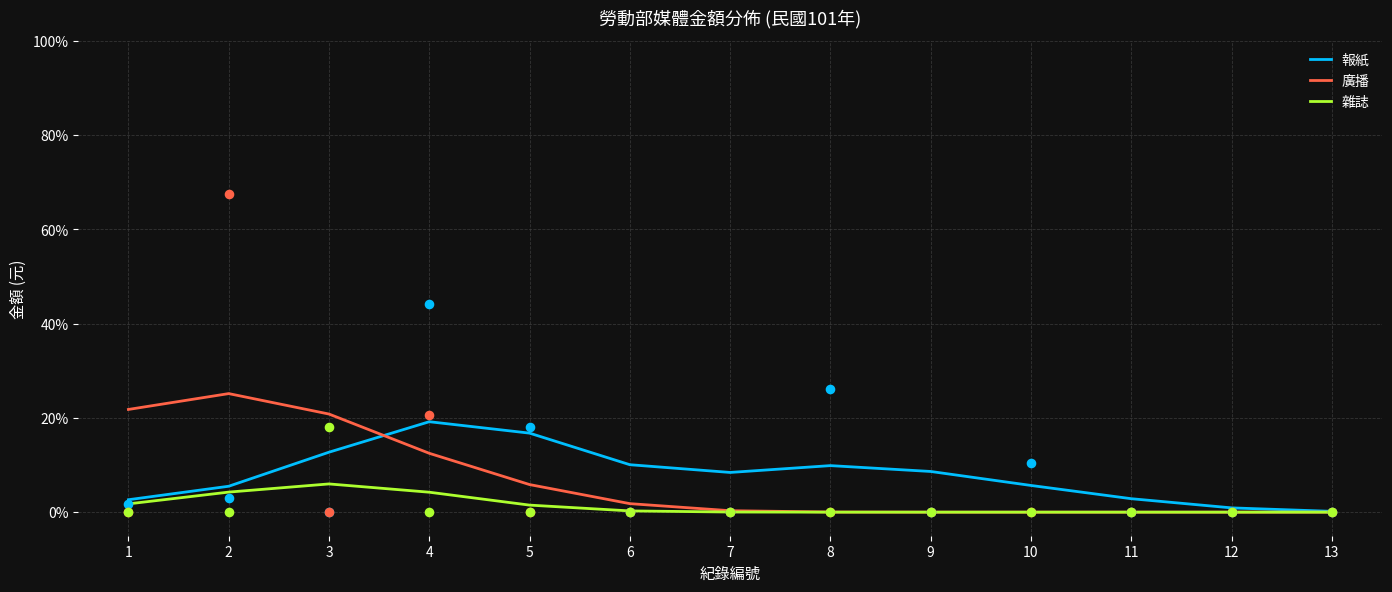

What are all the series names shown in the legend?

報紙, 廣播, 雜誌